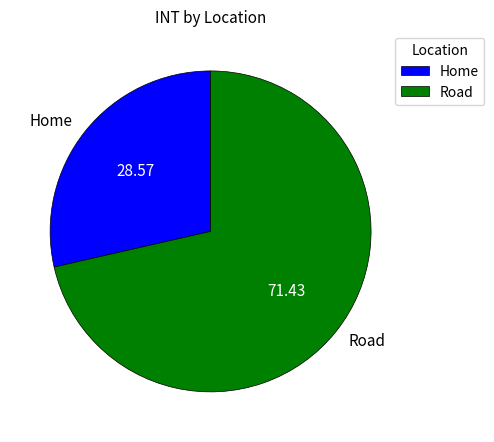

What is the largest slice in the pie chart?

Road